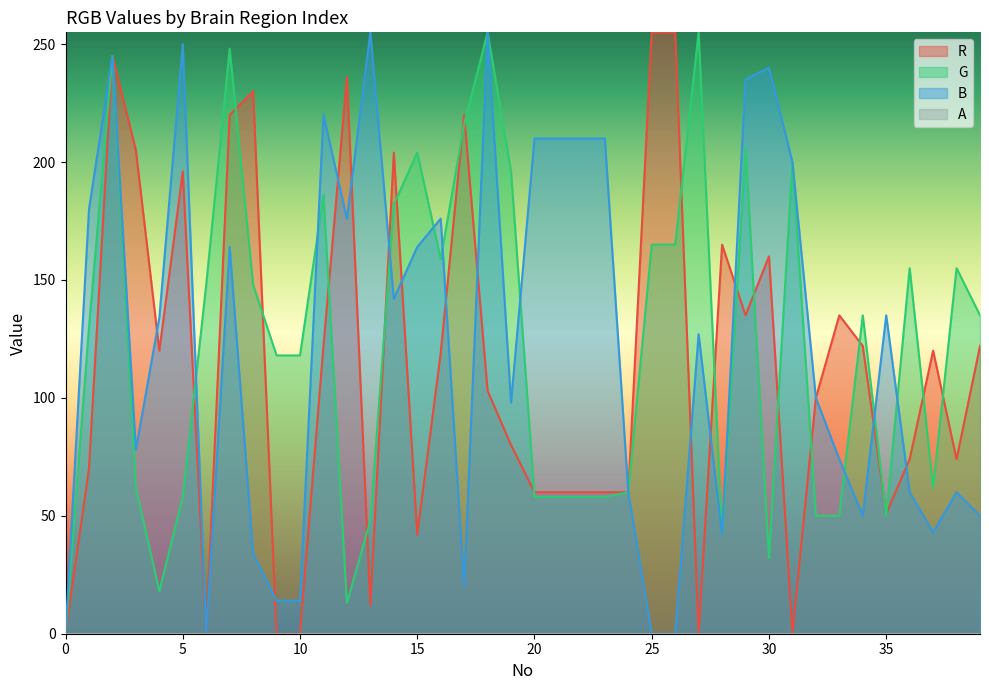

The R series shows -132 at 31. True or false?

False